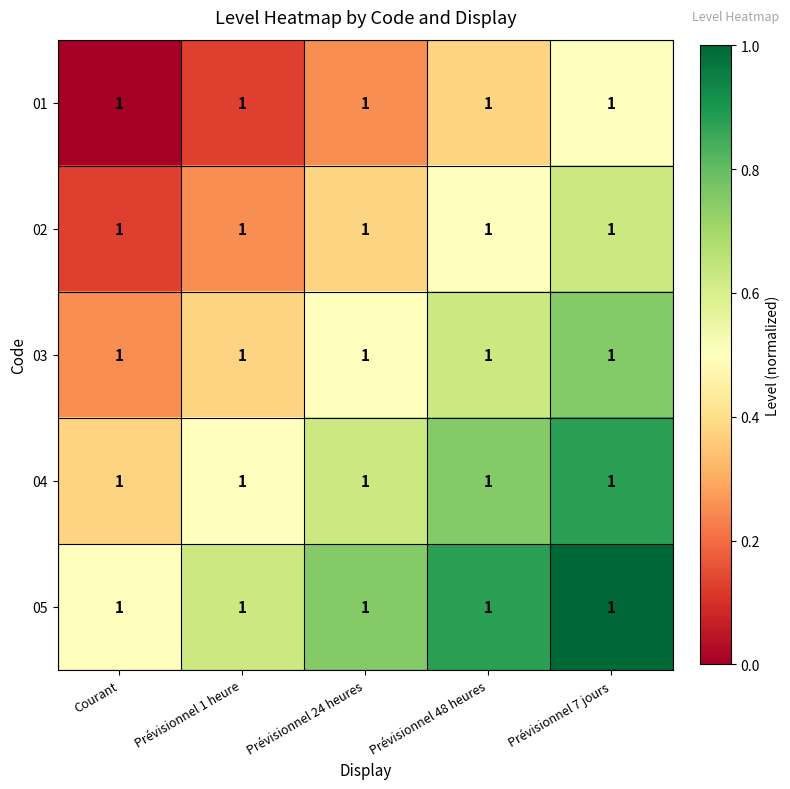

Which category has the lowest value across all series?

Courant